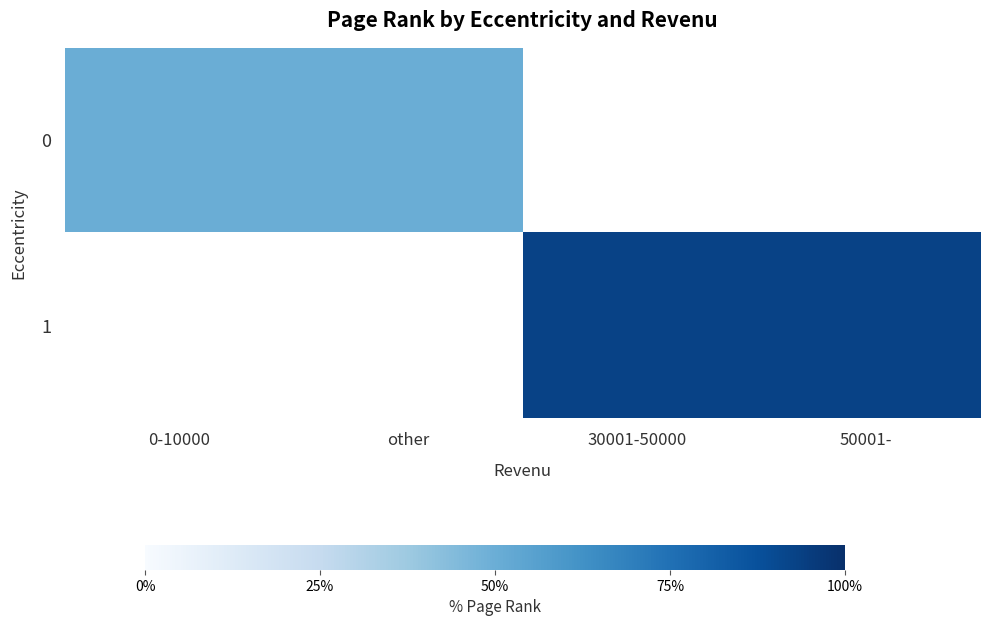

Which category has the highest value across all series?

30001-50000